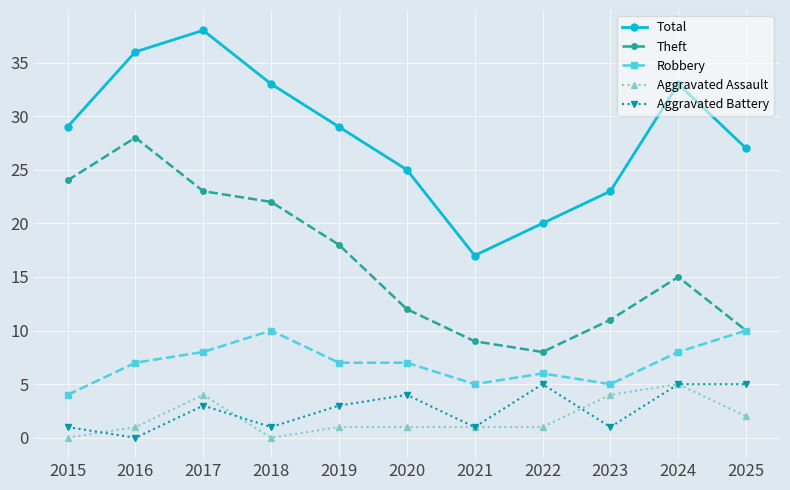

What is the difference between the second highest and minimum values in the Aggravated Assault series?

4